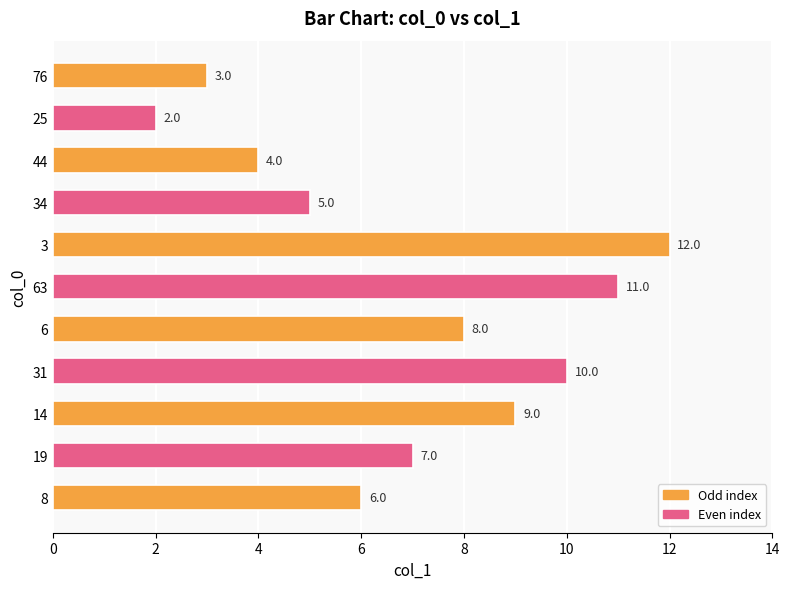

Reading bottom to top, extract all data points from this chart.

6	7	9	10	8	11	12	5	4	2	3